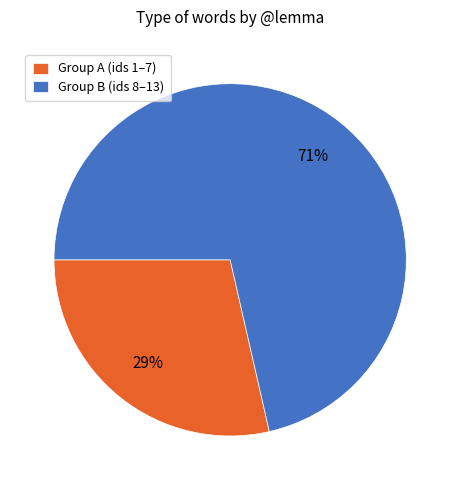

What is the smallest slice in the pie chart?

Group A (ids 1–7)